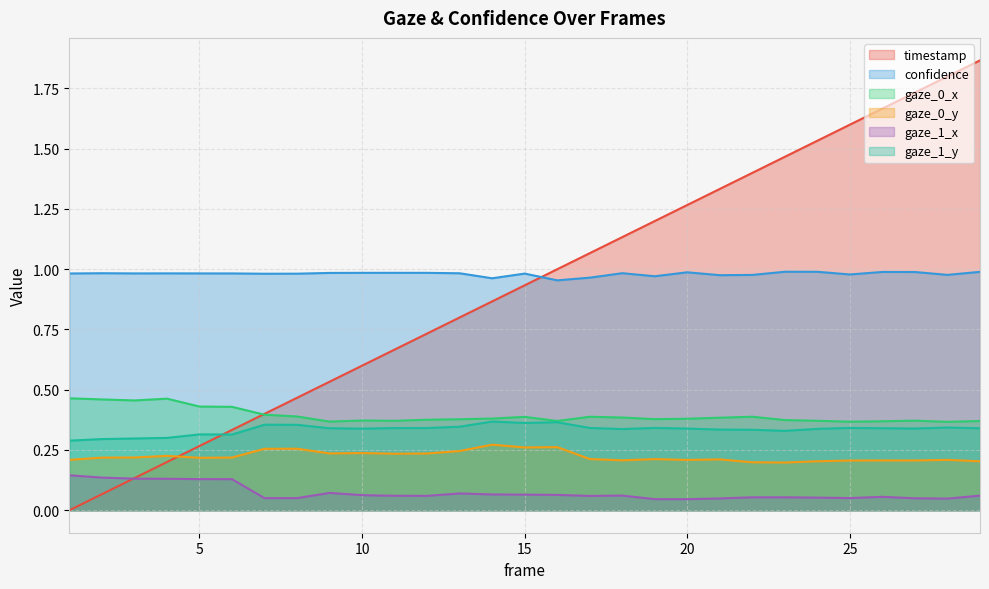

How many times do timestamp and gaze_0_x cross each other?

1